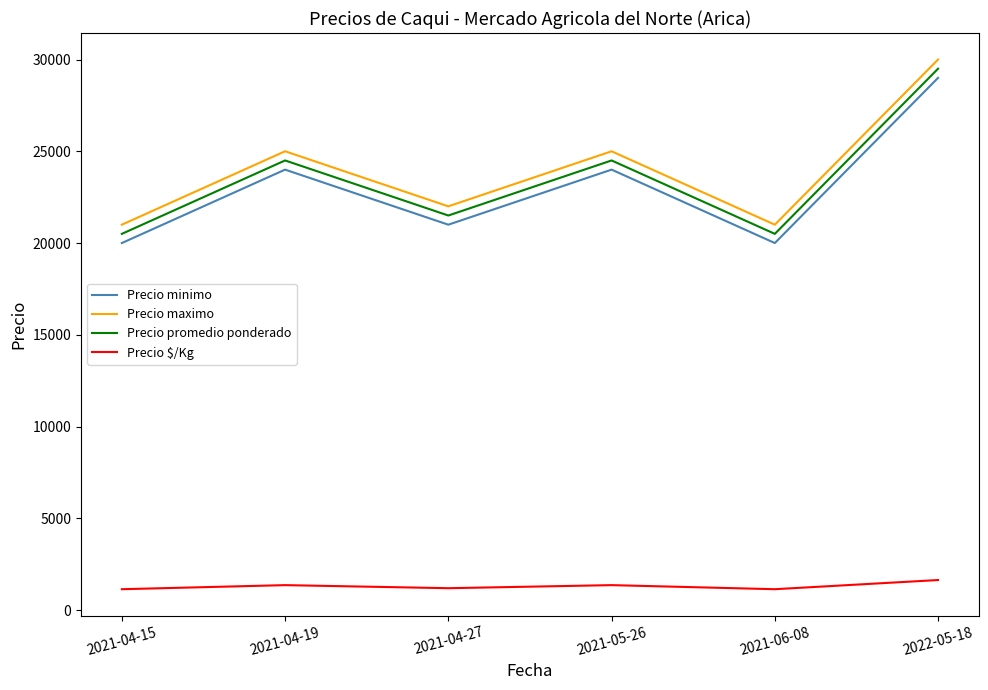

What is the difference between the highest and lowest values at 2021-04-15?

19861